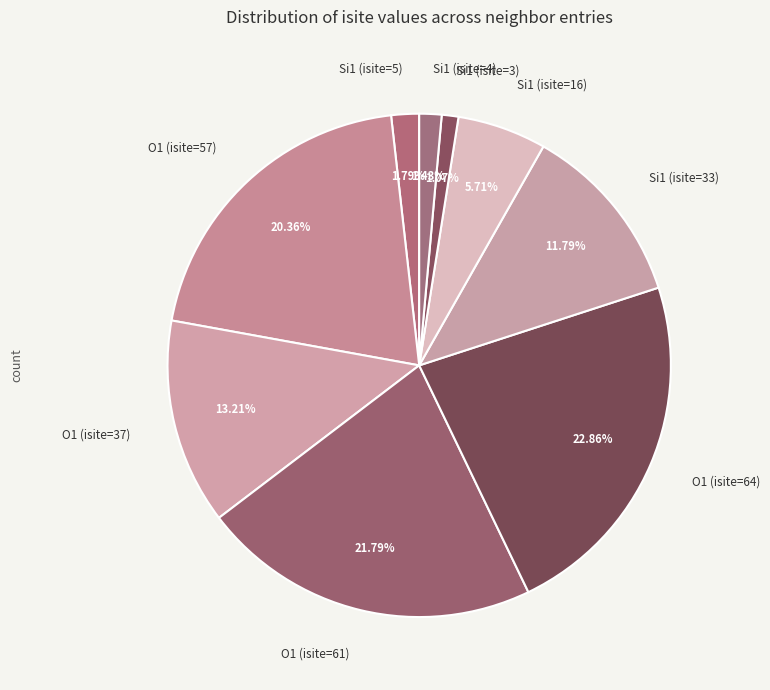

Is there any slice that represents more than half of the pie?

No